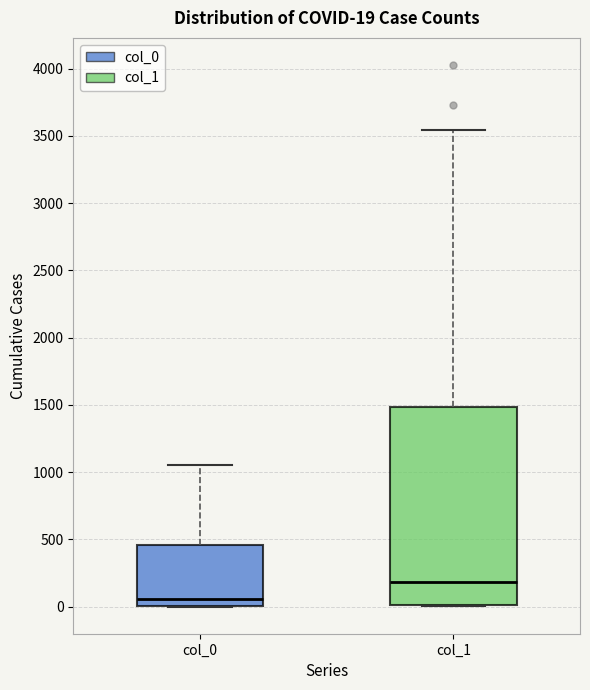

Which box has the lowest median line?

col_0